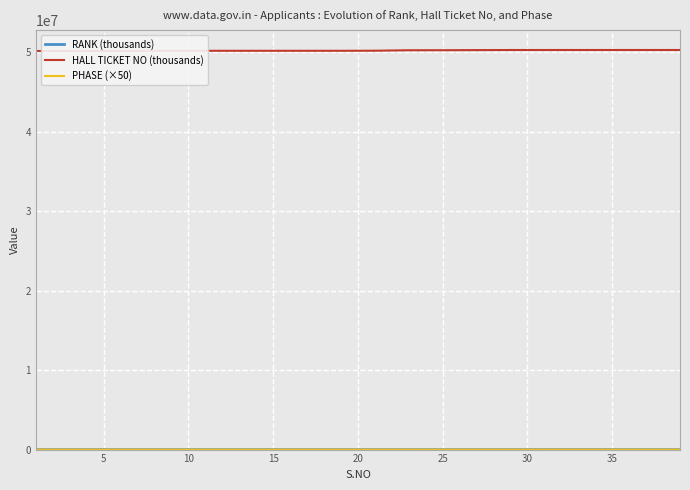

Which series has the largest total across all categories?

HALL TICKET NO (thousands)